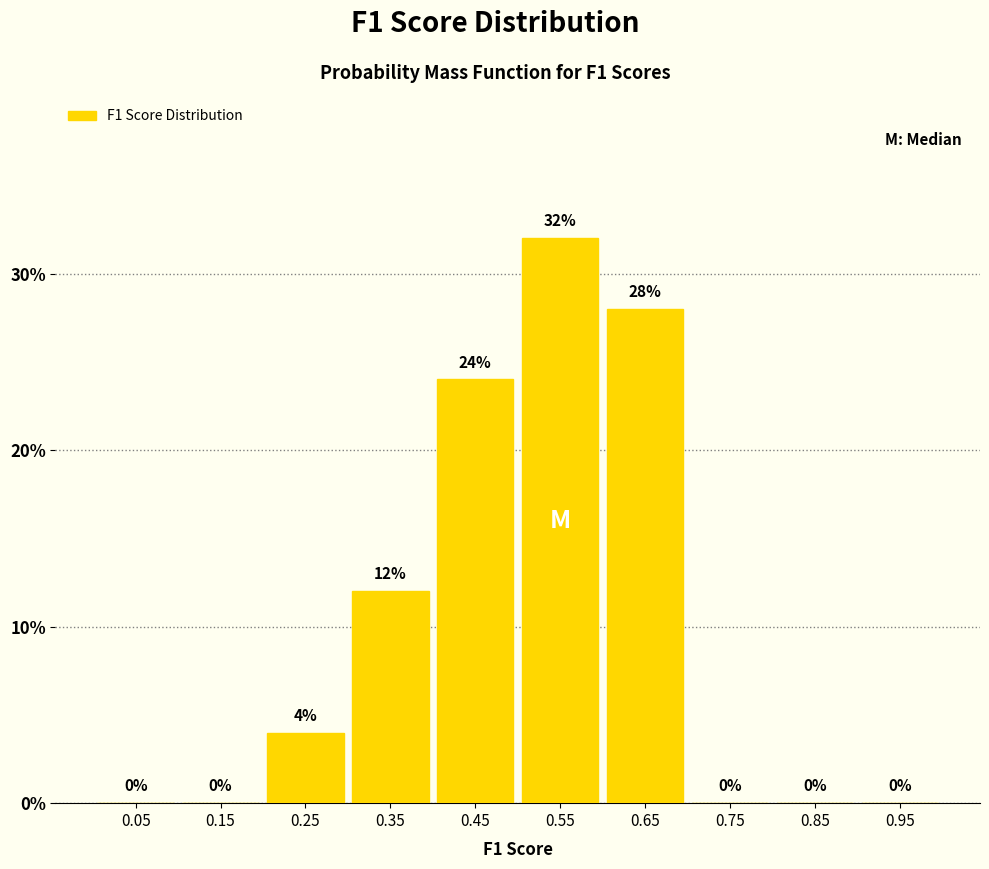

Which range on the x-axis has the tallest bar?

0.5 to 0.6